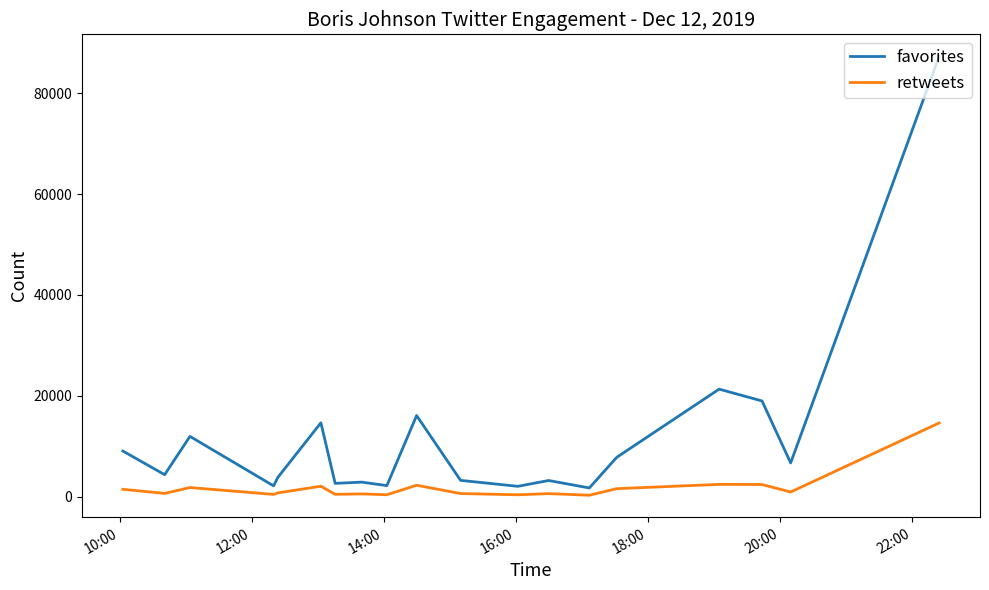

True or false: retweets and favorites intersect in this chart.

False